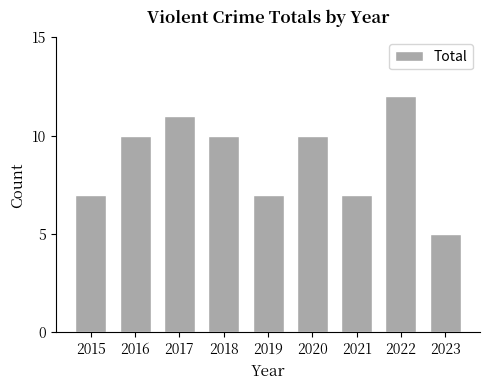

How many data points are less than 10?

4